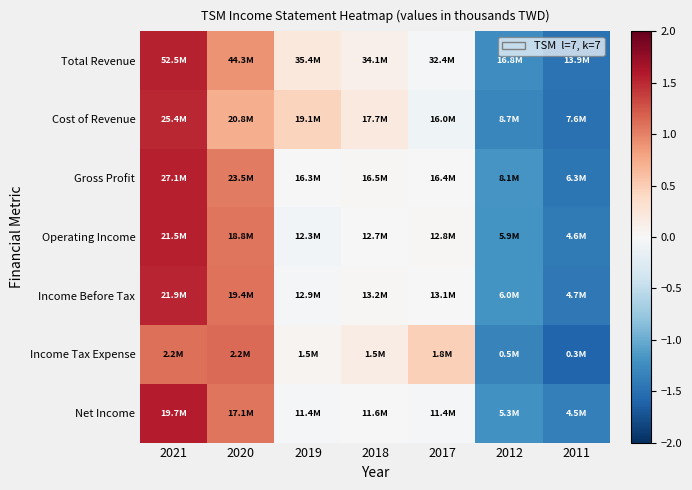

Reading left to right, what are all the values shown in this chart?

Total Revenue: 2021=1.5	2020=0.9	2019=0.2	2018=0.1	2017=-0.0	2012=-1.2	2011=-1.5
Cost of Revenue: 2021=1.5	2020=0.7	2019=0.4	2018=0.2	2017=-0.1	2012=-1.3	2011=-1.5
Gross Profit: 2021=1.6	2020=1.0	2019=-0.0	2018=0.0	2017=0.0	2012=-1.2	2011=-1.4
Operating Income: 2021=1.6	2020=1.1	2019=-0.1	2018=0.0	2017=0.0	2012=-1.2	2011=-1.4
Income Before Tax: 2021=1.5	2020=1.1	2019=-0.0	2018=0.0	2017=0.0	2012=-1.2	2011=-1.4
Income Tax Expense: 2021=1.1	2020=1.1	2019=0.1	2018=0.1	2017=0.5	2012=-1.3	2011=-1.6
Net Income: 2021=1.6	2020=1.1	2019=-0.0	2018=0.0	2017=-0.0	2012=-1.2	2011=-1.4